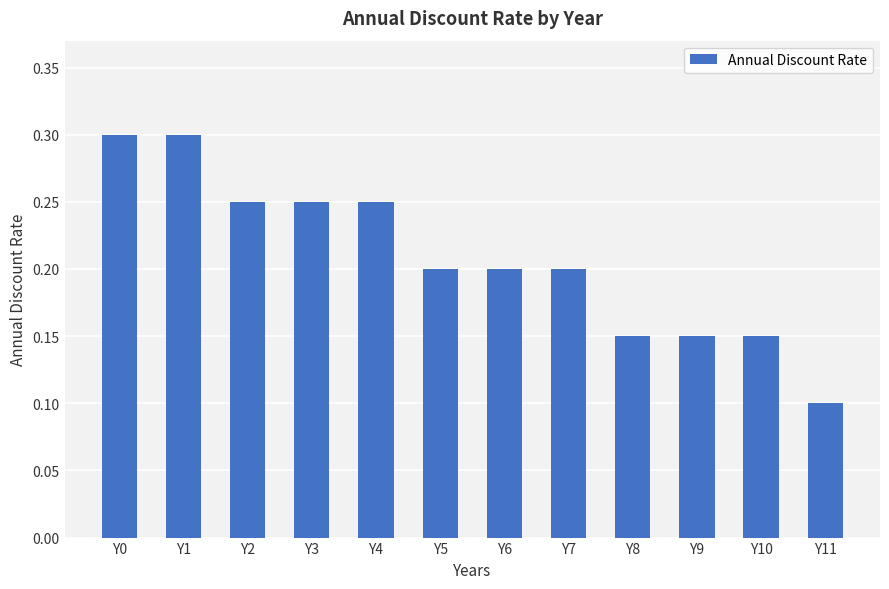

How many data points does each series have?

12